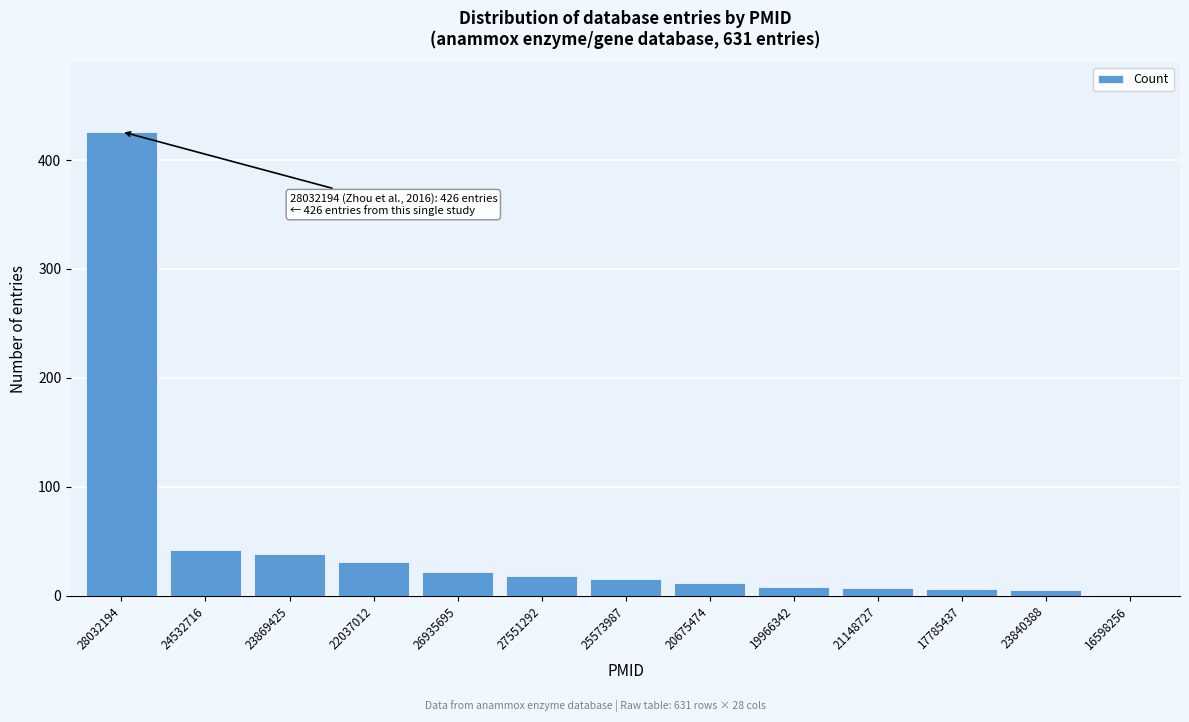

What is the sum of the values at 28032194 and 27551292?

444